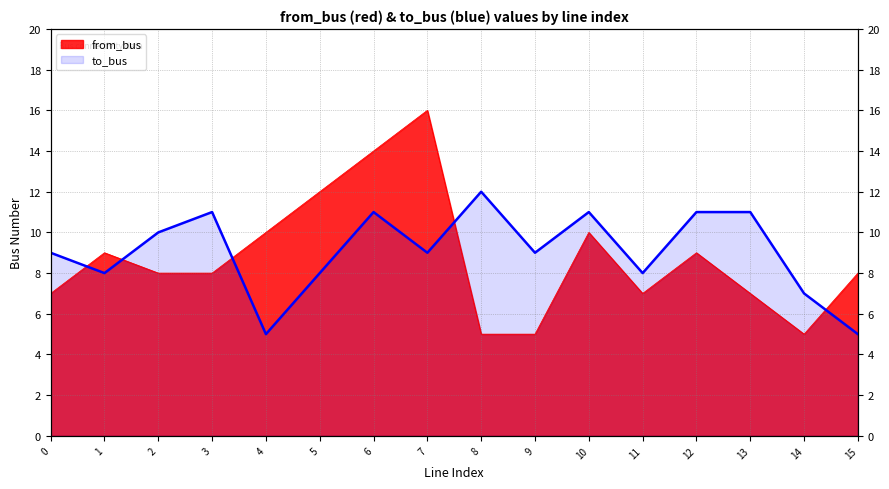

Which series has the largest total across all categories?

to_bus